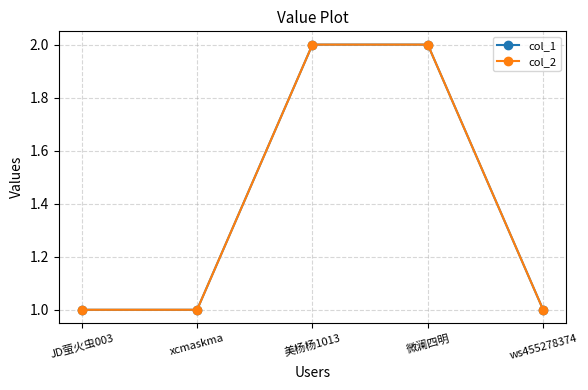

Is this an area chart (filled region under the line)?

No